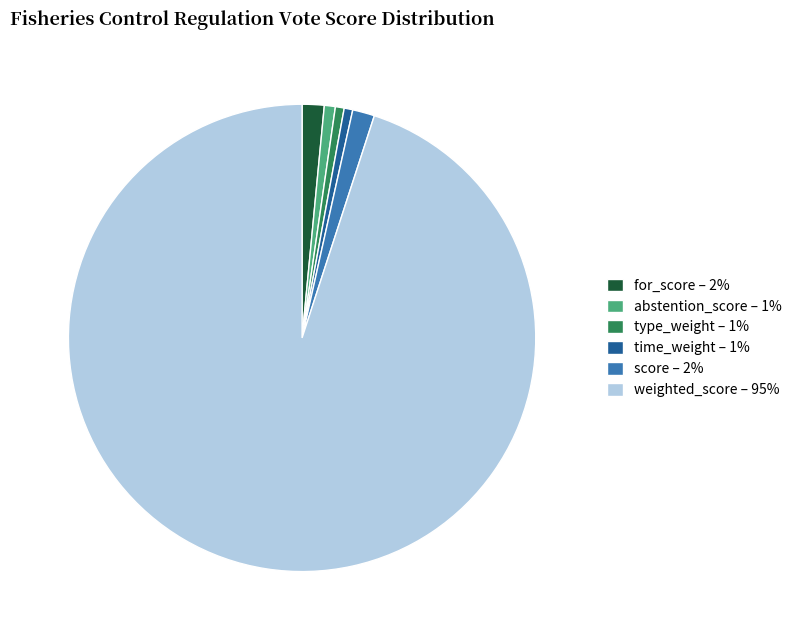

Which category has the biggest portion of the pie?

weighted_score